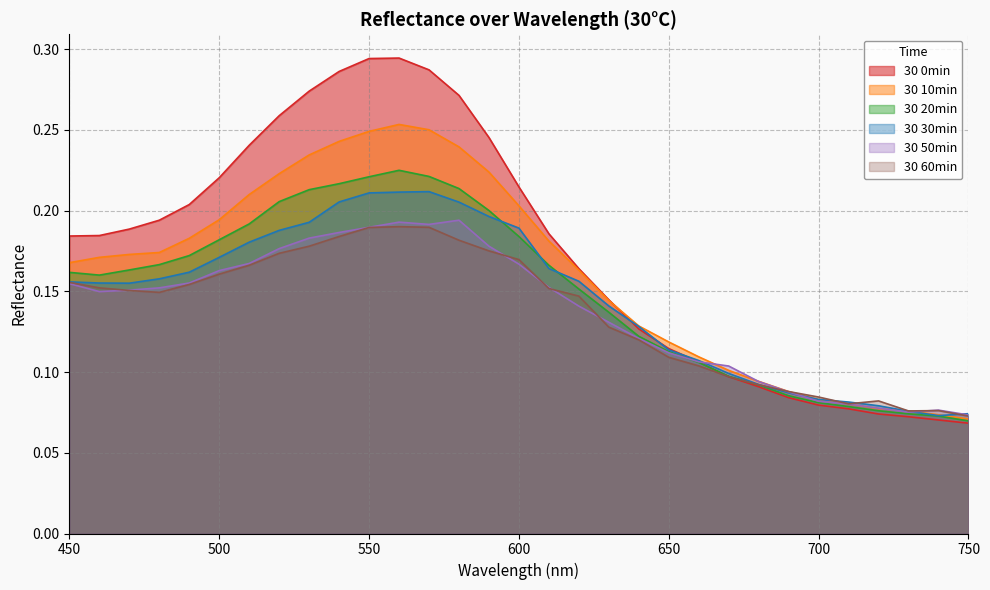

Reading left to right, list all the values displayed in this chart.

30 0min: 450=0.2	460=0.2	470=0.2	480=0.2	490=0.2	500=0.2	510=0.2	520=0.3	530=0.3	540=0.3	550=0.3	560=0.3	570=0.3	580=0.3	590=0.2	600=0.2	610=0.2	620=0.2	630=0.1	640=0.1	650=0.1	660=0.1	670=0.1	680=0.1	690=0.1	700=0.1	710=0.1	720=0.1	730=0.1	740=0.1	750=0.1
30 10min: 450=0.2	460=0.2	470=0.2	480=0.2	490=0.2	500=0.2	510=0.2	520=0.2	530=0.2	540=0.2	550=0.2	560=0.3	570=0.2	580=0.2	590=0.2	600=0.2	610=0.2	620=0.2	630=0.1	640=0.1	650=0.1	660=0.1	670=0.1	680=0.1	690=0.1	700=0.1	710=0.1	720=0.1	730=0.1	740=0.1	750=0.1
30 20min: 450=0.2	460=0.2	470=0.2	480=0.2	490=0.2	500=0.2	510=0.2	520=0.2	530=0.2	540=0.2	550=0.2	560=0.2	570=0.2	580=0.2	590=0.2	600=0.2	610=0.2	620=0.2	630=0.1	640=0.1	650=0.1	660=0.1	670=0.1	680=0.1	690=0.1	700=0.1	710=0.1	720=0.1	730=0.1	740=0.1	750=0.1
30 30min: 450=0.2	460=0.2	470=0.2	480=0.2	490=0.2	500=0.2	510=0.2	520=0.2	530=0.2	540=0.2	550=0.2	560=0.2	570=0.2	580=0.2	590=0.2	600=0.2	610=0.2	620=0.2	630=0.1	640=0.1	650=0.1	660=0.1	670=0.1	680=0.1	690=0.1	700=0.1	710=0.1	720=0.1	730=0.1	740=0.1	750=0.1
30 50min: 450=0.2	460=0.1	470=0.2	480=0.2	490=0.2	500=0.2	510=0.2	520=0.2	530=0.2	540=0.2	550=0.2	560=0.2	570=0.2	580=0.2	590=0.2	600=0.2	610=0.2	620=0.1	630=0.1	640=0.1	650=0.1	660=0.1	670=0.1	680=0.1	690=0.1	700=0.1	710=0.1	720=0.1	730=0.1	740=0.1	750=0.1
30 60min: 450=0.2	460=0.2	470=0.2	480=0.1	490=0.2	500=0.2	510=0.2	520=0.2	530=0.2	540=0.2	550=0.2	560=0.2	570=0.2	580=0.2	590=0.2	600=0.2	610=0.2	620=0.1	630=0.1	640=0.1	650=0.1	660=0.1	670=0.1	680=0.1	690=0.1	700=0.1	710=0.1	720=0.1	730=0.1	740=0.1	750=0.1